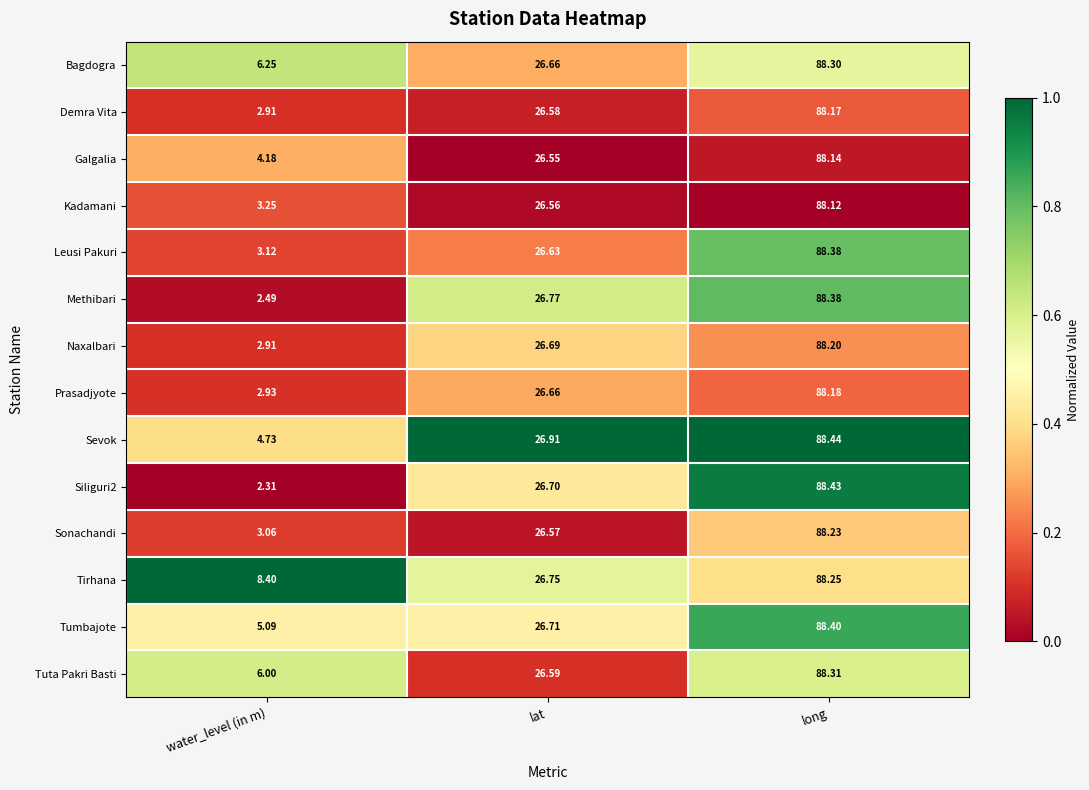

Which series changed the most between water_level (in m) and long?

Siliguri2